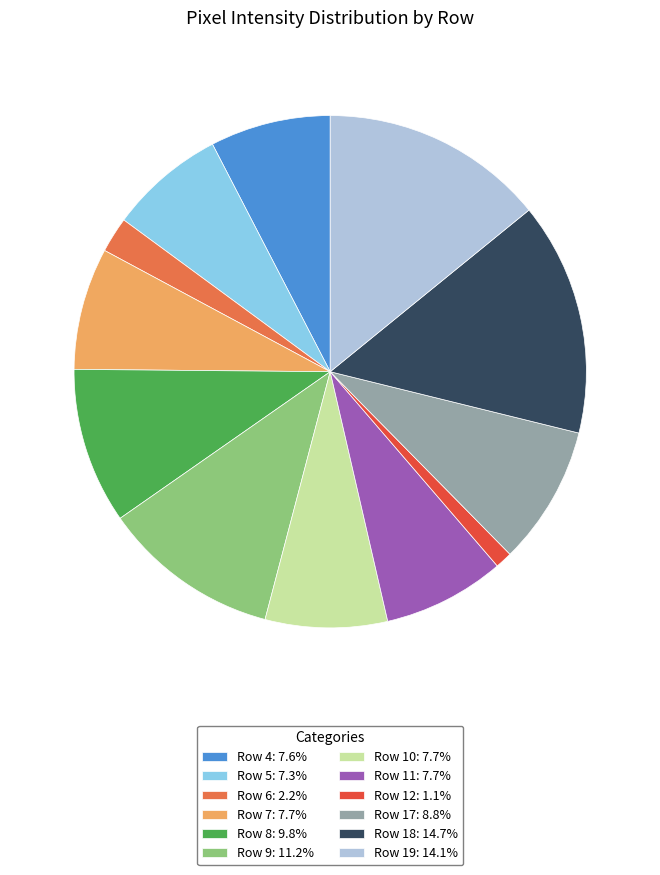

Does Row 19: 14.1% represent more than half of the total?

No